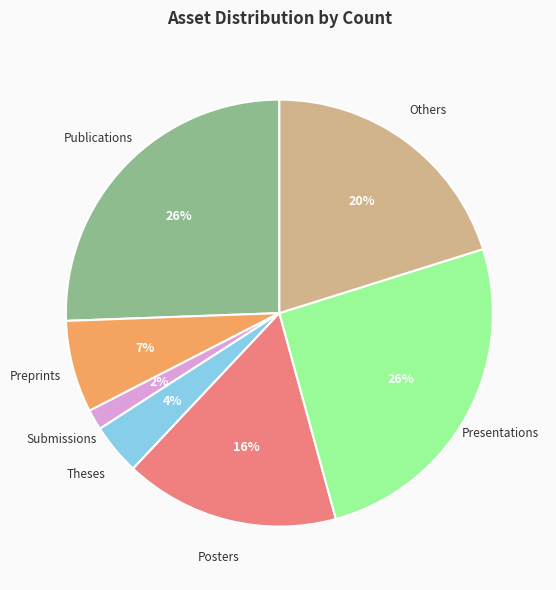

What percentage is the Presentations slice, to the nearest percent?

26%